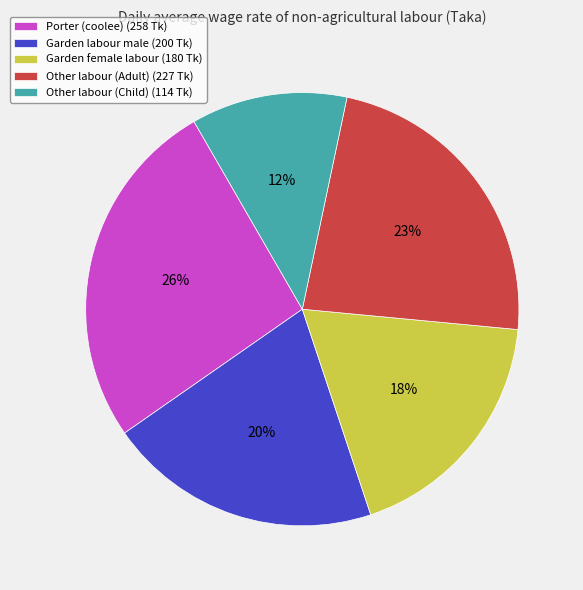

Which has a higher value, Garden female labour (180 Tk) or Garden labour male (200 Tk)?

Garden labour male (200 Tk)